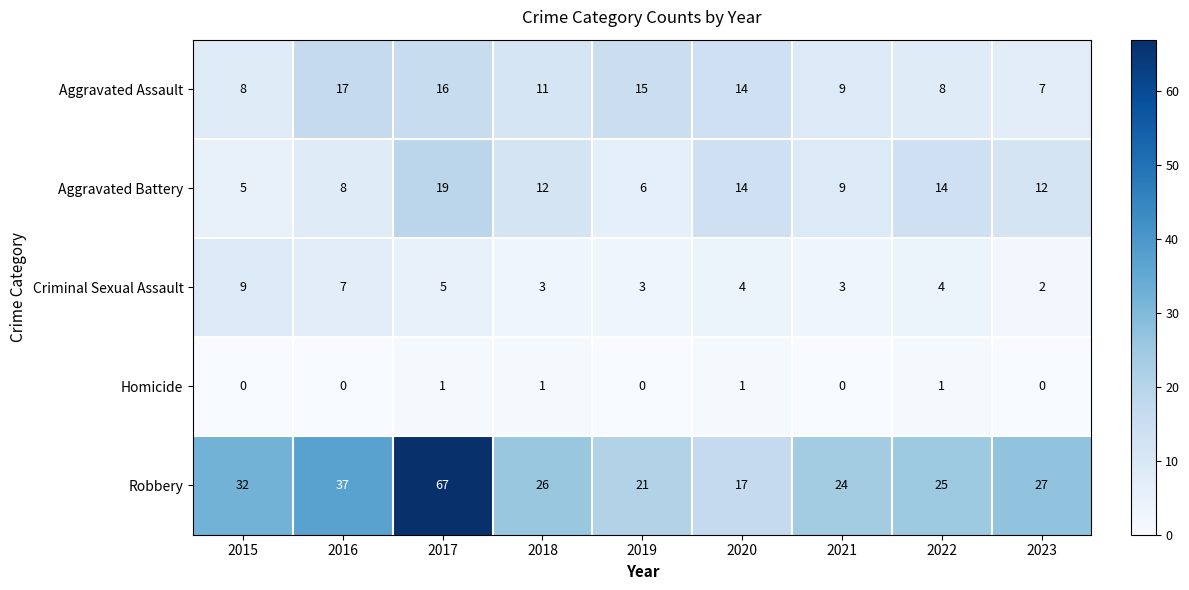

List the series in order of their peak value, highest first.

Robbery, Aggravated Battery, Aggravated Assault, Criminal Sexual Assault, Homicide